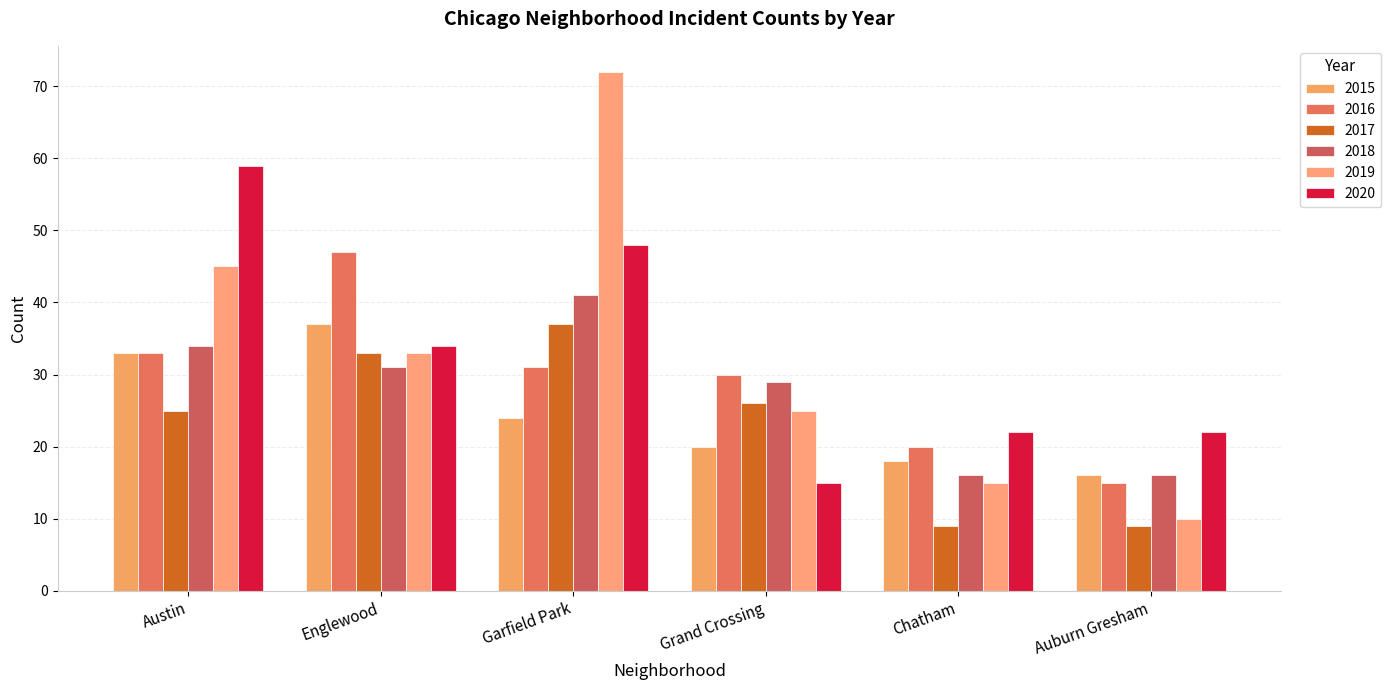

Where is 2020 nearest to the value 37?

Englewood